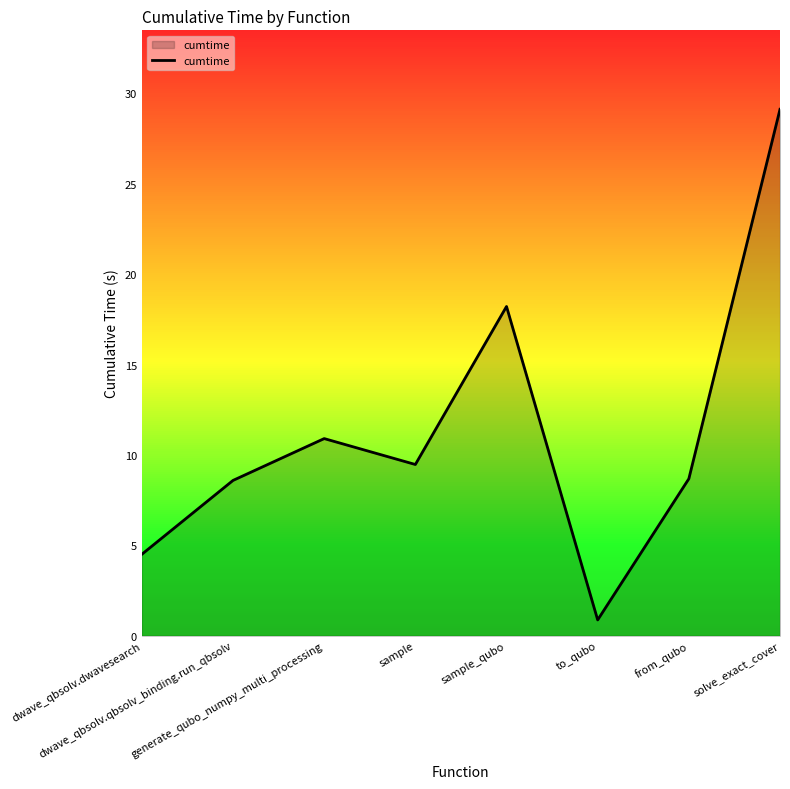

Where is the first local maximum?

generate_qubo_numpy_multi_processing